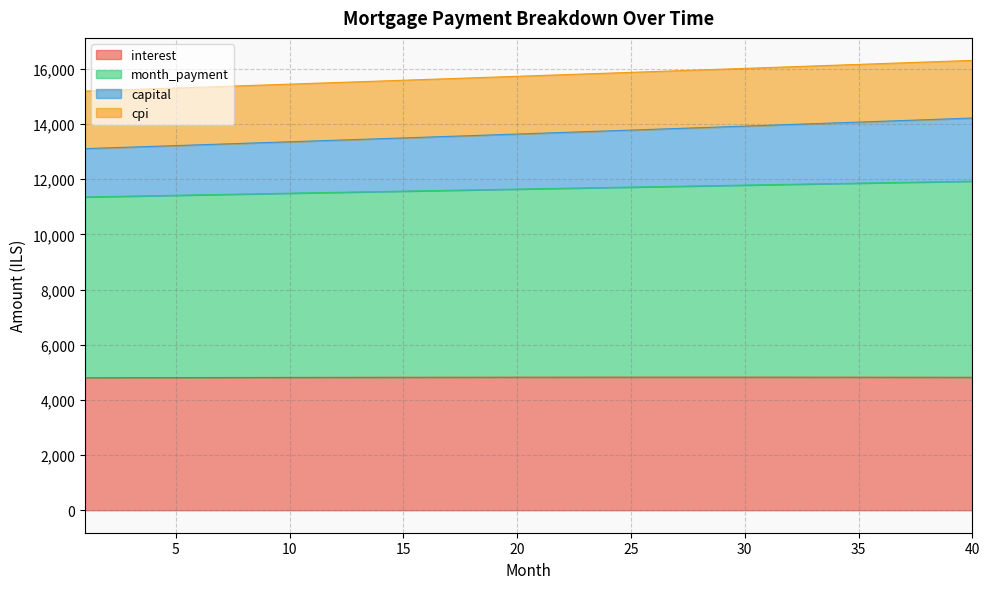

Is it true that interest equals 4804.8 at 3?

True